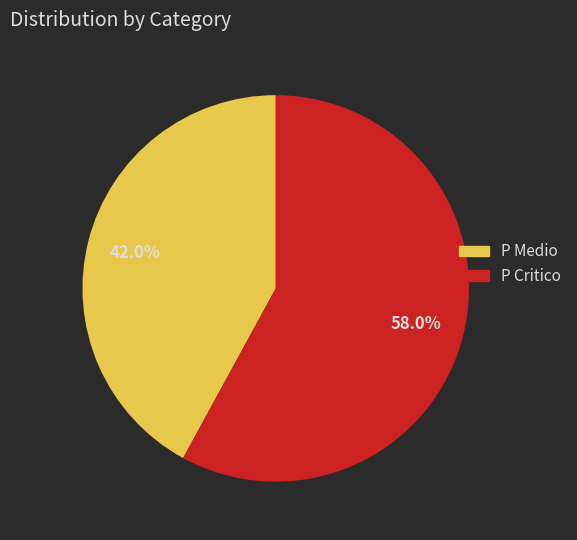

Does any single category account for the majority?

Yes